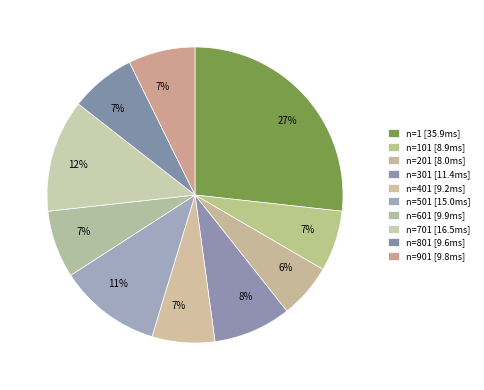

How many segments does this pie chart have?

10